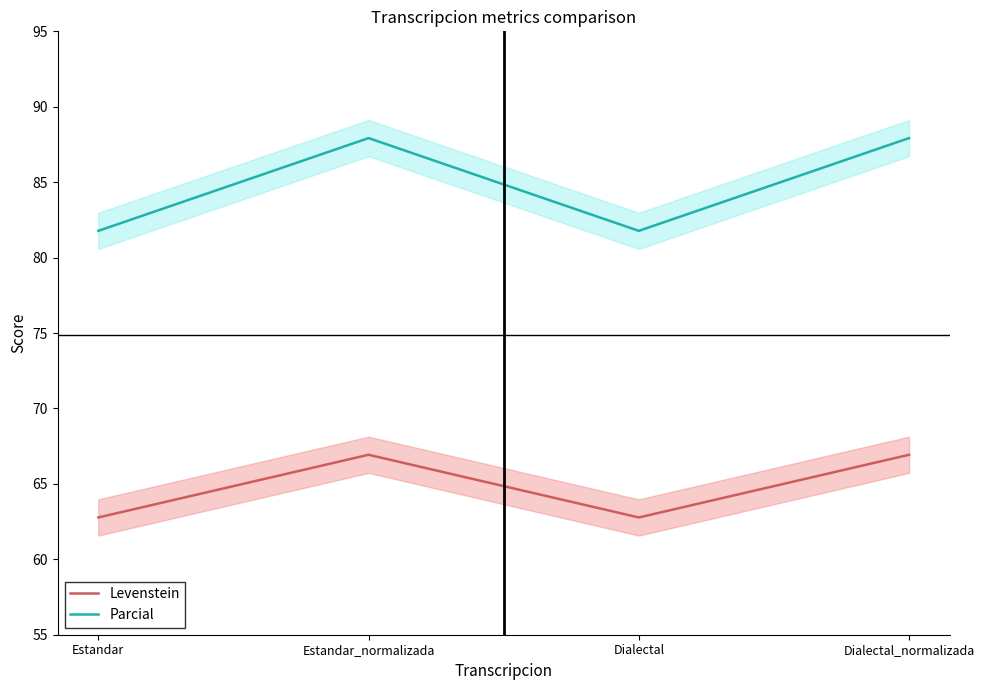

How many data points in Levenstein are above 66?

2